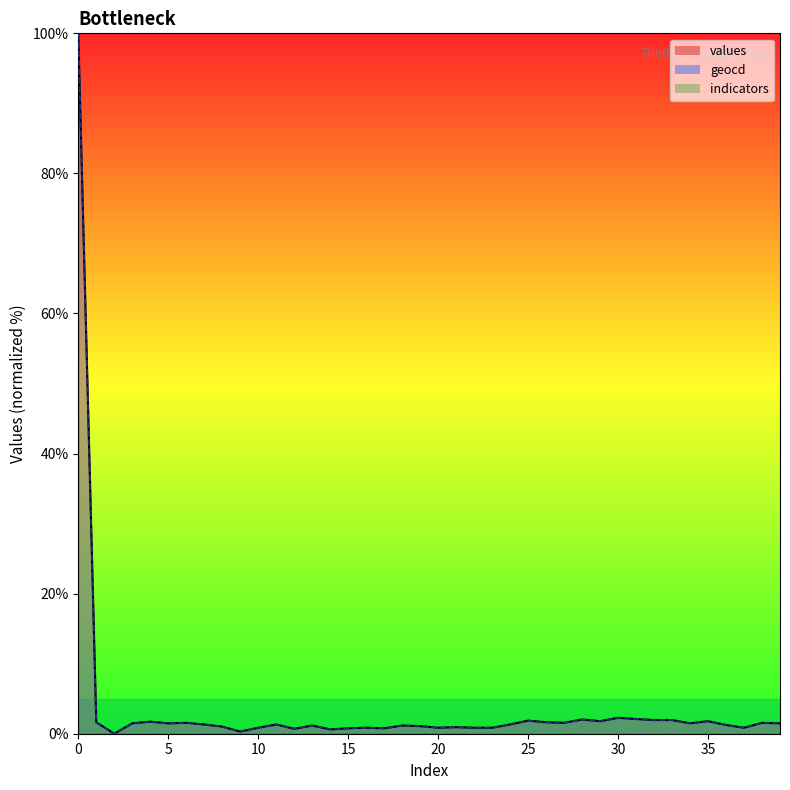

The value of indicators_line at 18 is 0.0. True or false?

True